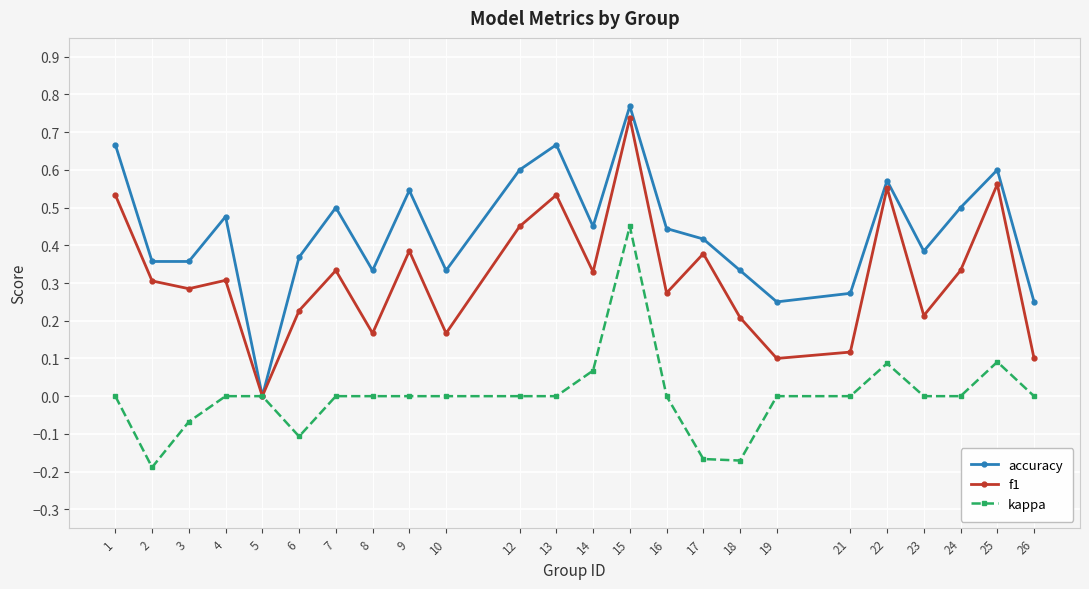

Does the chart have visible grid lines?

Yes